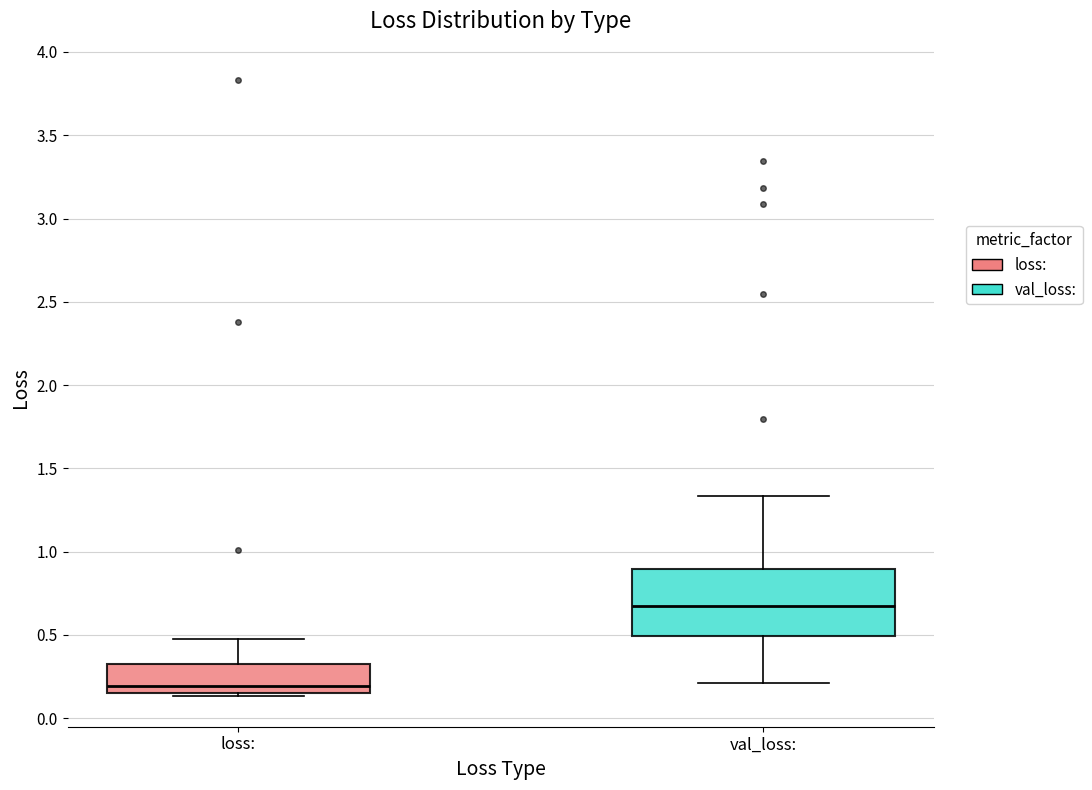

Where is the upper edge of the box for loss: on the y-axis? The values are not printed on the chart, so give them approximately, as read against the axis.

0.30